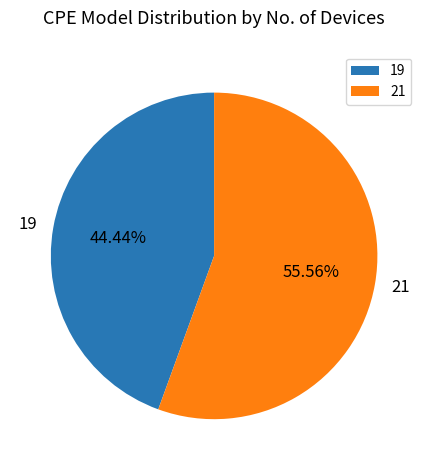

Which slice is the smallest?

19